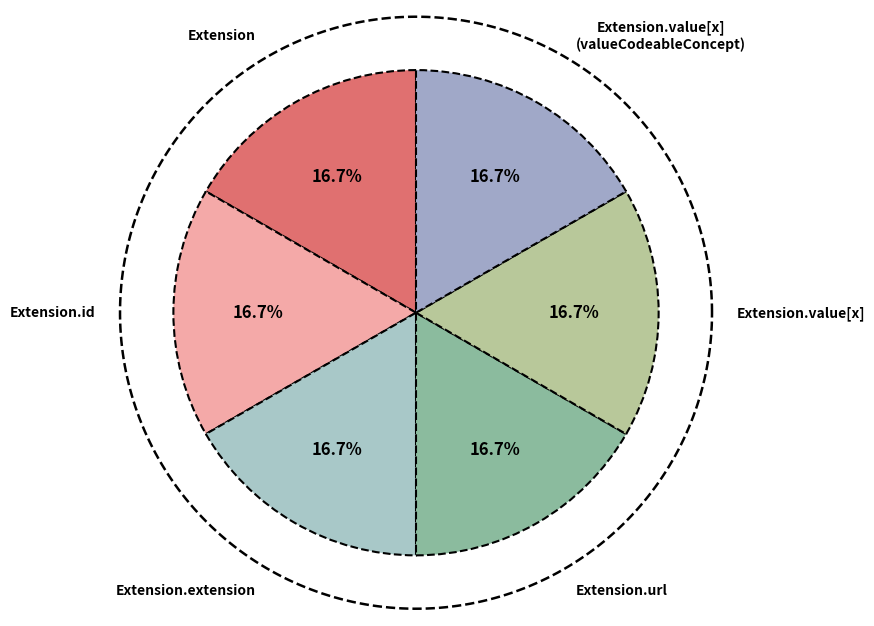

True or false: Extension.url accounts for 85% of the total.

False